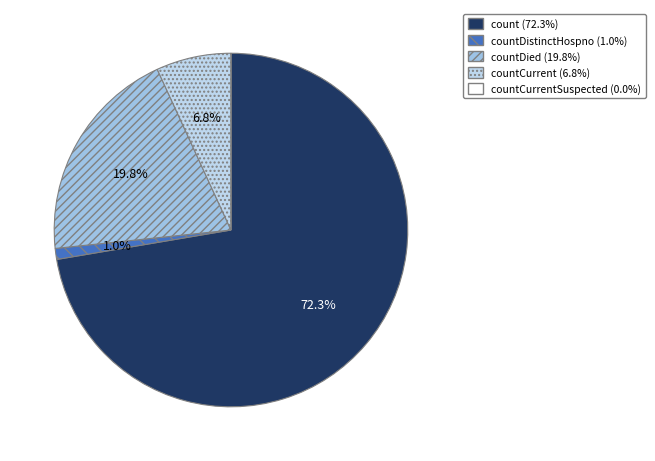

Rank the categories by value from highest to lowest.

count, countDied, countCurrent, countDistinctHospno, countCurrentSuspected